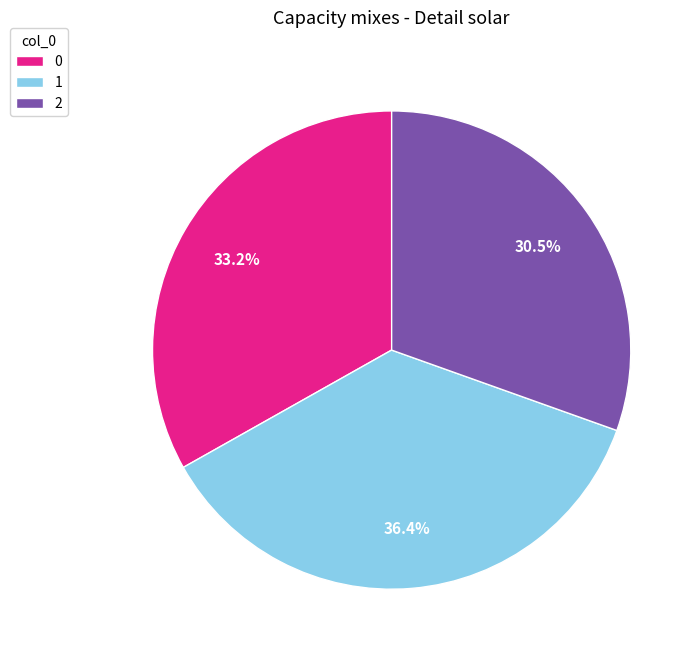

Approximately how many times larger is the value at 2 compared to 0?

0.9